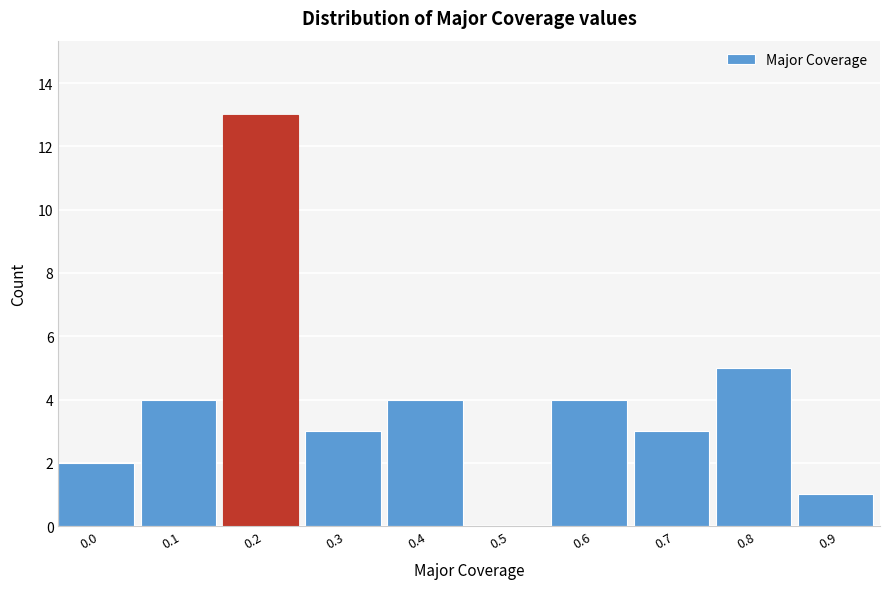

Reading left to right, transcribe all the data shown in this chart.

0.0=2	0.1=4	0.2=13	0.3=3	0.4=4	0.5=0	0.6=4	0.7=3	0.8=5	0.9=1